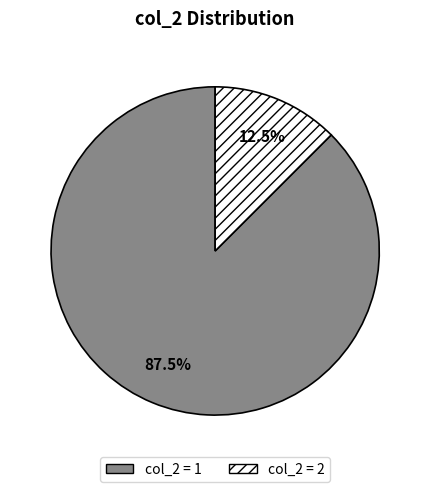

Is there any slice that represents more than half of the pie?

Yes